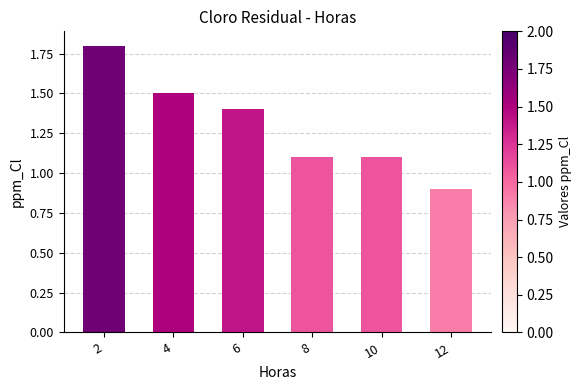

How many values are between 1 and 2?

5